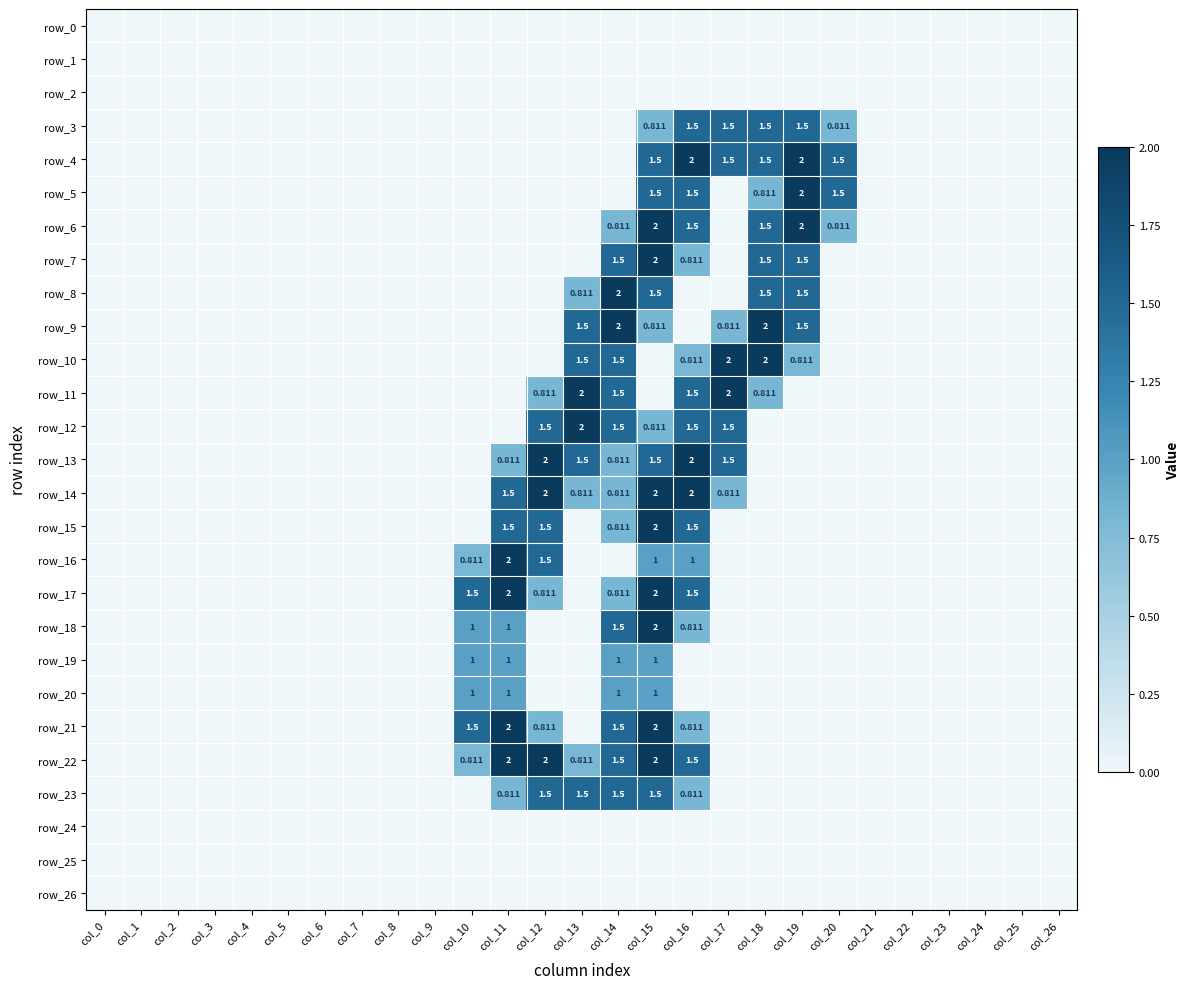

Reading left to right, what are all the values shown in this chart?

row_0: col_0=0.0	col_1=0.0	col_2=0.0	col_3=0.0	col_4=0.0	col_5=0.0	col_6=0.0	col_7=0.0	col_8=0.0	col_9=0.0	col_10=0.0	col_11=0.0	col_12=0.0	col_13=0.0	col_14=0.0	col_15=0.0	col_16=0.0	col_17=0.0	col_18=0.0	col_19=0.0	col_20=0.0	col_21=0.0	col_22=0.0	col_23=0.0	col_24=0.0	col_25=0.0	col_26=0.0
row_1: col_0=0.0	col_1=0.0	col_2=0.0	col_3=0.0	col_4=0.0	col_5=0.0	col_6=0.0	col_7=0.0	col_8=0.0	col_9=0.0	col_10=0.0	col_11=0.0	col_12=0.0	col_13=0.0	col_14=0.0	col_15=0.0	col_16=0.0	col_17=0.0	col_18=0.0	col_19=0.0	col_20=0.0	col_21=0.0	col_22=0.0	col_23=0.0	col_24=0.0	col_25=0.0	col_26=0.0
row_2: col_0=0.0	col_1=0.0	col_2=0.0	col_3=0.0	col_4=0.0	col_5=0.0	col_6=0.0	col_7=0.0	col_8=0.0	col_9=0.0	col_10=0.0	col_11=0.0	col_12=0.0	col_13=0.0	col_14=0.0	col_15=0.0	col_16=0.0	col_17=0.0	col_18=0.0	col_19=0.0	col_20=0.0	col_21=0.0	col_22=0.0	col_23=0.0	col_24=0.0	col_25=0.0	col_26=0.0
row_3: col_0=0.0	col_1=0.0	col_2=0.0	col_3=0.0	col_4=0.0	col_5=0.0	col_6=0.0	col_7=0.0	col_8=0.0	col_9=0.0	col_10=0.0	col_11=0.0	col_12=0.0	col_13=0.0	col_14=0.0	col_15=0.8	col_16=1.5	col_17=1.5	col_18=1.5	col_19=1.5	col_20=0.8	col_21=0.0	col_22=0.0	col_23=0.0	col_24=0.0	col_25=0.0	col_26=0.0
row_4: col_0=0.0	col_1=0.0	col_2=0.0	col_3=0.0	col_4=0.0	col_5=0.0	col_6=0.0	col_7=0.0	col_8=0.0	col_9=0.0	col_10=0.0	col_11=0.0	col_12=0.0	col_13=0.0	col_14=0.0	col_15=1.5	col_16=2.0	col_17=1.5	col_18=1.5	col_19=2.0	col_20=1.5	col_21=0.0	col_22=0.0	col_23=0.0	col_24=0.0	col_25=0.0	col_26=0.0
row_5: col_0=0.0	col_1=0.0	col_2=0.0	col_3=0.0	col_4=0.0	col_5=0.0	col_6=0.0	col_7=0.0	col_8=0.0	col_9=0.0	col_10=0.0	col_11=0.0	col_12=0.0	col_13=0.0	col_14=0.0	col_15=1.5	col_16=1.5	col_17=0.0	col_18=0.8	col_19=2.0	col_20=1.5	col_21=0.0	col_22=0.0	col_23=0.0	col_24=0.0	col_25=0.0	col_26=0.0
row_6: col_0=0.0	col_1=0.0	col_2=0.0	col_3=0.0	col_4=0.0	col_5=0.0	col_6=0.0	col_7=0.0	col_8=0.0	col_9=0.0	col_10=0.0	col_11=0.0	col_12=0.0	col_13=0.0	col_14=0.8	col_15=2.0	col_16=1.5	col_17=0.0	col_18=1.5	col_19=2.0	col_20=0.8	col_21=0.0	col_22=0.0	col_23=0.0	col_24=0.0	col_25=0.0	col_26=0.0
row_7: col_0=0.0	col_1=0.0	col_2=0.0	col_3=0.0	col_4=0.0	col_5=0.0	col_6=0.0	col_7=0.0	col_8=0.0	col_9=0.0	col_10=0.0	col_11=0.0	col_12=0.0	col_13=0.0	col_14=1.5	col_15=2.0	col_16=0.8	col_17=0.0	col_18=1.5	col_19=1.5	col_20=0.0	col_21=0.0	col_22=0.0	col_23=0.0	col_24=0.0	col_25=0.0	col_26=0.0
row_8: col_0=0.0	col_1=0.0	col_2=0.0	col_3=0.0	col_4=0.0	col_5=0.0	col_6=0.0	col_7=0.0	col_8=0.0	col_9=0.0	col_10=0.0	col_11=0.0	col_12=0.0	col_13=0.8	col_14=2.0	col_15=1.5	col_16=0.0	col_17=0.0	col_18=1.5	col_19=1.5	col_20=0.0	col_21=0.0	col_22=0.0	col_23=0.0	col_24=0.0	col_25=0.0	col_26=0.0
row_9: col_0=0.0	col_1=0.0	col_2=0.0	col_3=0.0	col_4=0.0	col_5=0.0	col_6=0.0	col_7=0.0	col_8=0.0	col_9=0.0	col_10=0.0	col_11=0.0	col_12=0.0	col_13=1.5	col_14=2.0	col_15=0.8	col_16=0.0	col_17=0.8	col_18=2.0	col_19=1.5	col_20=0.0	col_21=0.0	col_22=0.0	col_23=0.0	col_24=0.0	col_25=0.0	col_26=0.0
row_10: col_0=0.0	col_1=0.0	col_2=0.0	col_3=0.0	col_4=0.0	col_5=0.0	col_6=0.0	col_7=0.0	col_8=0.0	col_9=0.0	col_10=0.0	col_11=0.0	col_12=0.0	col_13=1.5	col_14=1.5	col_15=0.0	col_16=0.8	col_17=2.0	col_18=2.0	col_19=0.8	col_20=0.0	col_21=0.0	col_22=0.0	col_23=0.0	col_24=0.0	col_25=0.0	col_26=0.0
row_11: col_0=0.0	col_1=0.0	col_2=0.0	col_3=0.0	col_4=0.0	col_5=0.0	col_6=0.0	col_7=0.0	col_8=0.0	col_9=0.0	col_10=0.0	col_11=0.0	col_12=0.8	col_13=2.0	col_14=1.5	col_15=0.0	col_16=1.5	col_17=2.0	col_18=0.8	col_19=0.0	col_20=0.0	col_21=0.0	col_22=0.0	col_23=0.0	col_24=0.0	col_25=0.0	col_26=0.0
row_12: col_0=0.0	col_1=0.0	col_2=0.0	col_3=0.0	col_4=0.0	col_5=0.0	col_6=0.0	col_7=0.0	col_8=0.0	col_9=0.0	col_10=0.0	col_11=0.0	col_12=1.5	col_13=2.0	col_14=1.5	col_15=0.8	col_16=1.5	col_17=1.5	col_18=0.0	col_19=0.0	col_20=0.0	col_21=0.0	col_22=0.0	col_23=0.0	col_24=0.0	col_25=0.0	col_26=0.0
row_13: col_0=0.0	col_1=0.0	col_2=0.0	col_3=0.0	col_4=0.0	col_5=0.0	col_6=0.0	col_7=0.0	col_8=0.0	col_9=0.0	col_10=0.0	col_11=0.8	col_12=2.0	col_13=1.5	col_14=0.8	col_15=1.5	col_16=2.0	col_17=1.5	col_18=0.0	col_19=0.0	col_20=0.0	col_21=0.0	col_22=0.0	col_23=0.0	col_24=0.0	col_25=0.0	col_26=0.0
row_14: col_0=0.0	col_1=0.0	col_2=0.0	col_3=0.0	col_4=0.0	col_5=0.0	col_6=0.0	col_7=0.0	col_8=0.0	col_9=0.0	col_10=0.0	col_11=1.5	col_12=2.0	col_13=0.8	col_14=0.8	col_15=2.0	col_16=2.0	col_17=0.8	col_18=0.0	col_19=0.0	col_20=0.0	col_21=0.0	col_22=0.0	col_23=0.0	col_24=0.0	col_25=0.0	col_26=0.0
row_15: col_0=0.0	col_1=0.0	col_2=0.0	col_3=0.0	col_4=0.0	col_5=0.0	col_6=0.0	col_7=0.0	col_8=0.0	col_9=0.0	col_10=0.0	col_11=1.5	col_12=1.5	col_13=0.0	col_14=0.8	col_15=2.0	col_16=1.5	col_17=0.0	col_18=0.0	col_19=0.0	col_20=0.0	col_21=0.0	col_22=0.0	col_23=0.0	col_24=0.0	col_25=0.0	col_26=0.0
row_16: col_0=0.0	col_1=0.0	col_2=0.0	col_3=0.0	col_4=0.0	col_5=0.0	col_6=0.0	col_7=0.0	col_8=0.0	col_9=0.0	col_10=0.8	col_11=2.0	col_12=1.5	col_13=0.0	col_14=0.0	col_15=1.0	col_16=1.0	col_17=0.0	col_18=0.0	col_19=0.0	col_20=0.0	col_21=0.0	col_22=0.0	col_23=0.0	col_24=0.0	col_25=0.0	col_26=0.0
row_17: col_0=0.0	col_1=0.0	col_2=0.0	col_3=0.0	col_4=0.0	col_5=0.0	col_6=0.0	col_7=0.0	col_8=0.0	col_9=0.0	col_10=1.5	col_11=2.0	col_12=0.8	col_13=0.0	col_14=0.8	col_15=2.0	col_16=1.5	col_17=0.0	col_18=0.0	col_19=0.0	col_20=0.0	col_21=0.0	col_22=0.0	col_23=0.0	col_24=0.0	col_25=0.0	col_26=0.0
row_18: col_0=0.0	col_1=0.0	col_2=0.0	col_3=0.0	col_4=0.0	col_5=0.0	col_6=0.0	col_7=0.0	col_8=0.0	col_9=0.0	col_10=1.0	col_11=1.0	col_12=0.0	col_13=0.0	col_14=1.5	col_15=2.0	col_16=0.8	col_17=0.0	col_18=0.0	col_19=0.0	col_20=0.0	col_21=0.0	col_22=0.0	col_23=0.0	col_24=0.0	col_25=0.0	col_26=0.0
row_19: col_0=0.0	col_1=0.0	col_2=0.0	col_3=0.0	col_4=0.0	col_5=0.0	col_6=0.0	col_7=0.0	col_8=0.0	col_9=0.0	col_10=1.0	col_11=1.0	col_12=0.0	col_13=0.0	col_14=1.0	col_15=1.0	col_16=0.0	col_17=0.0	col_18=0.0	col_19=0.0	col_20=0.0	col_21=0.0	col_22=0.0	col_23=0.0	col_24=0.0	col_25=0.0	col_26=0.0
row_20: col_0=0.0	col_1=0.0	col_2=0.0	col_3=0.0	col_4=0.0	col_5=0.0	col_6=0.0	col_7=0.0	col_8=0.0	col_9=0.0	col_10=1.0	col_11=1.0	col_12=0.0	col_13=0.0	col_14=1.0	col_15=1.0	col_16=0.0	col_17=0.0	col_18=0.0	col_19=0.0	col_20=0.0	col_21=0.0	col_22=0.0	col_23=0.0	col_24=0.0	col_25=0.0	col_26=0.0
row_21: col_0=0.0	col_1=0.0	col_2=0.0	col_3=0.0	col_4=0.0	col_5=0.0	col_6=0.0	col_7=0.0	col_8=0.0	col_9=0.0	col_10=1.5	col_11=2.0	col_12=0.8	col_13=0.0	col_14=1.5	col_15=2.0	col_16=0.8	col_17=0.0	col_18=0.0	col_19=0.0	col_20=0.0	col_21=0.0	col_22=0.0	col_23=0.0	col_24=0.0	col_25=0.0	col_26=0.0
row_22: col_0=0.0	col_1=0.0	col_2=0.0	col_3=0.0	col_4=0.0	col_5=0.0	col_6=0.0	col_7=0.0	col_8=0.0	col_9=0.0	col_10=0.8	col_11=2.0	col_12=2.0	col_13=0.8	col_14=1.5	col_15=2.0	col_16=1.5	col_17=0.0	col_18=0.0	col_19=0.0	col_20=0.0	col_21=0.0	col_22=0.0	col_23=0.0	col_24=0.0	col_25=0.0	col_26=0.0
row_23: col_0=0.0	col_1=0.0	col_2=0.0	col_3=0.0	col_4=0.0	col_5=0.0	col_6=0.0	col_7=0.0	col_8=0.0	col_9=0.0	col_10=0.0	col_11=0.8	col_12=1.5	col_13=1.5	col_14=1.5	col_15=1.5	col_16=0.8	col_17=0.0	col_18=0.0	col_19=0.0	col_20=0.0	col_21=0.0	col_22=0.0	col_23=0.0	col_24=0.0	col_25=0.0	col_26=0.0
row_24: col_0=0.0	col_1=0.0	col_2=0.0	col_3=0.0	col_4=0.0	col_5=0.0	col_6=0.0	col_7=0.0	col_8=0.0	col_9=0.0	col_10=0.0	col_11=0.0	col_12=0.0	col_13=0.0	col_14=0.0	col_15=0.0	col_16=0.0	col_17=0.0	col_18=0.0	col_19=0.0	col_20=0.0	col_21=0.0	col_22=0.0	col_23=0.0	col_24=0.0	col_25=0.0	col_26=0.0
row_25: col_0=0.0	col_1=0.0	col_2=0.0	col_3=0.0	col_4=0.0	col_5=0.0	col_6=0.0	col_7=0.0	col_8=0.0	col_9=0.0	col_10=0.0	col_11=0.0	col_12=0.0	col_13=0.0	col_14=0.0	col_15=0.0	col_16=0.0	col_17=0.0	col_18=0.0	col_19=0.0	col_20=0.0	col_21=0.0	col_22=0.0	col_23=0.0	col_24=0.0	col_25=0.0	col_26=0.0
row_26: col_0=0.0	col_1=0.0	col_2=0.0	col_3=0.0	col_4=0.0	col_5=0.0	col_6=0.0	col_7=0.0	col_8=0.0	col_9=0.0	col_10=0.0	col_11=0.0	col_12=0.0	col_13=0.0	col_14=0.0	col_15=0.0	col_16=0.0	col_17=0.0	col_18=0.0	col_19=0.0	col_20=0.0	col_21=0.0	col_22=0.0	col_23=0.0	col_24=0.0	col_25=0.0	col_26=0.0